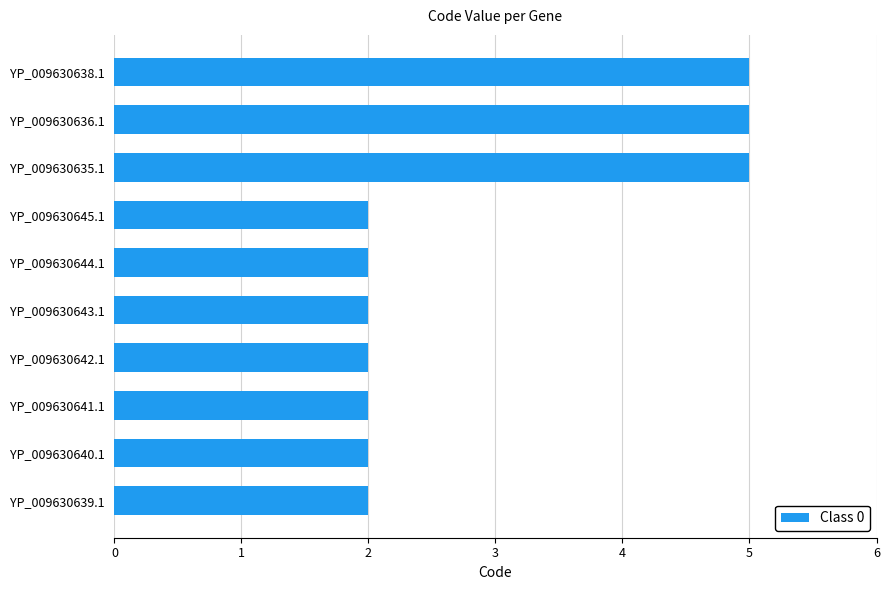

Does the chart contain stacked bars?

No